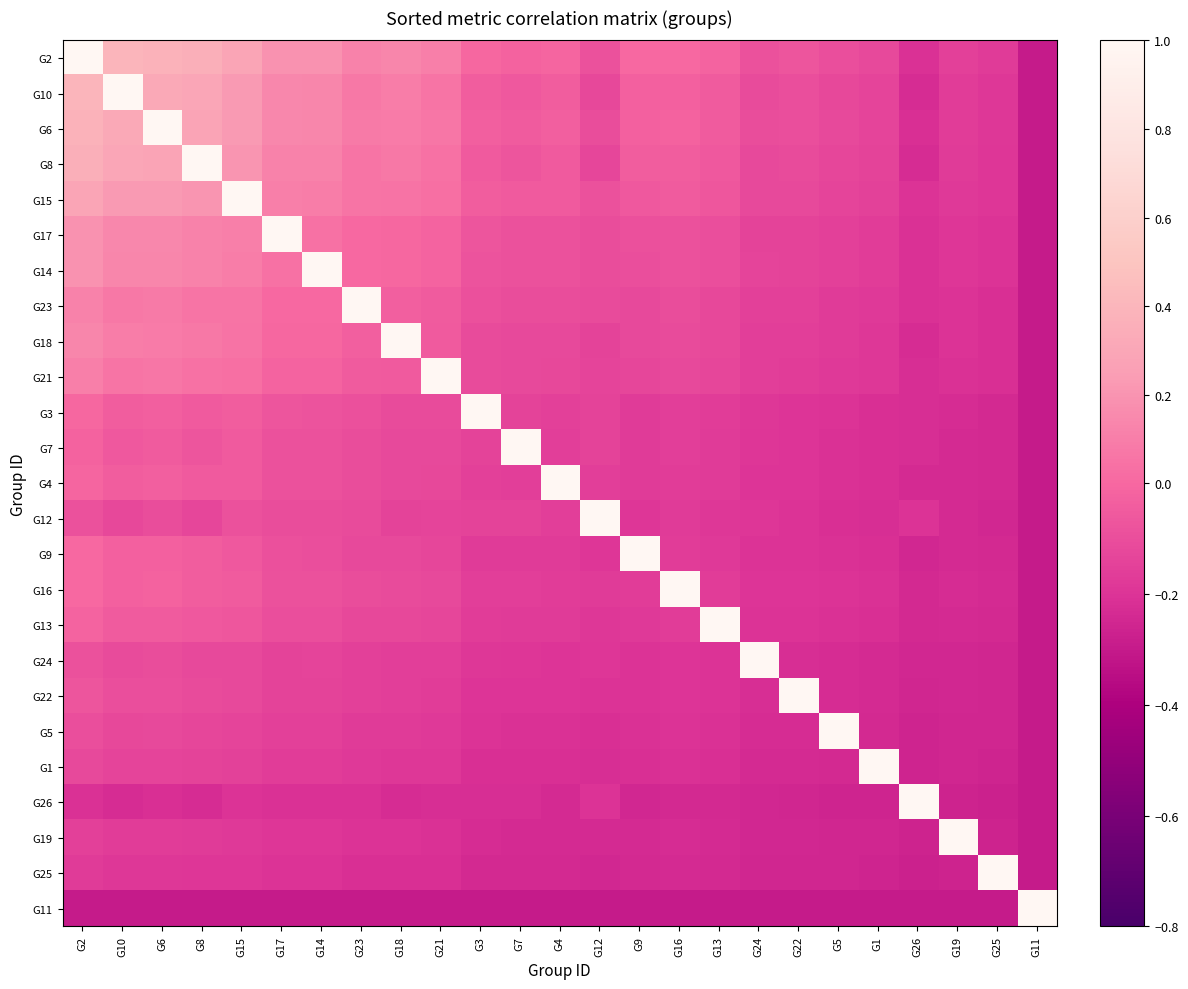

At how many categories does at least one series exceed 0?

25